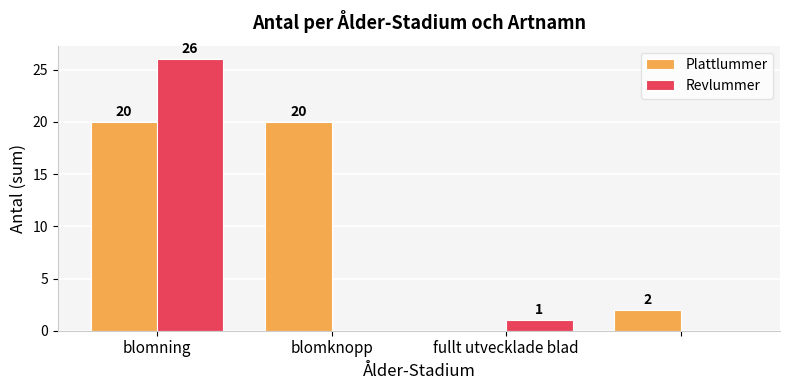

Which series has the largest total across all categories?

Plattlummer